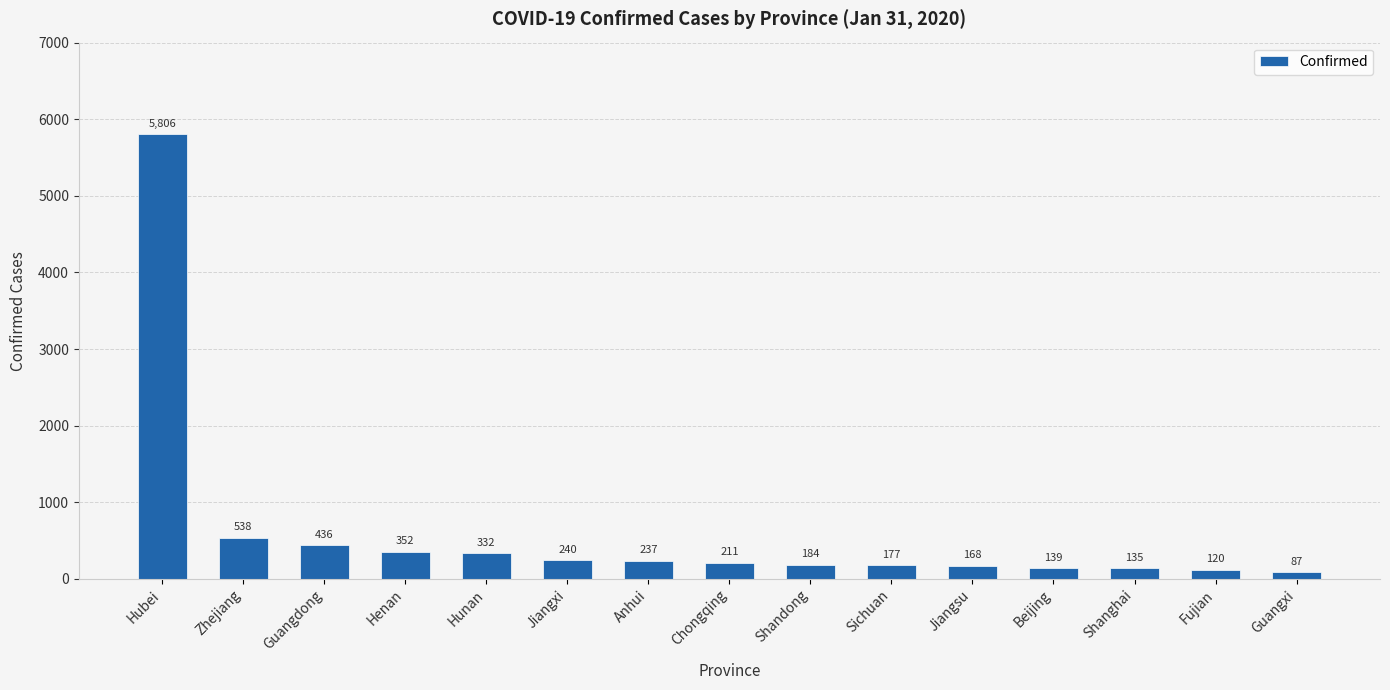

List the labels in order of value, largest first.

Hubei, Zhejiang, Guangdong, Henan, Hunan, Jiangxi, Anhui, Chongqing, Shandong, Sichuan, Jiangsu, Beijing, Shanghai, Fujian, Guangxi